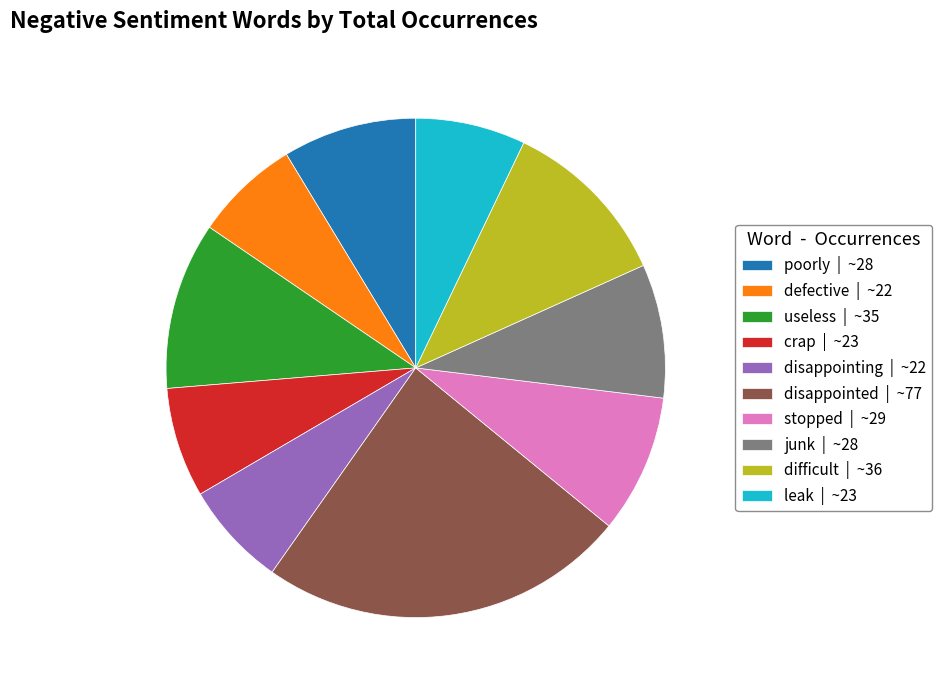

How many slices are in this pie chart?

10